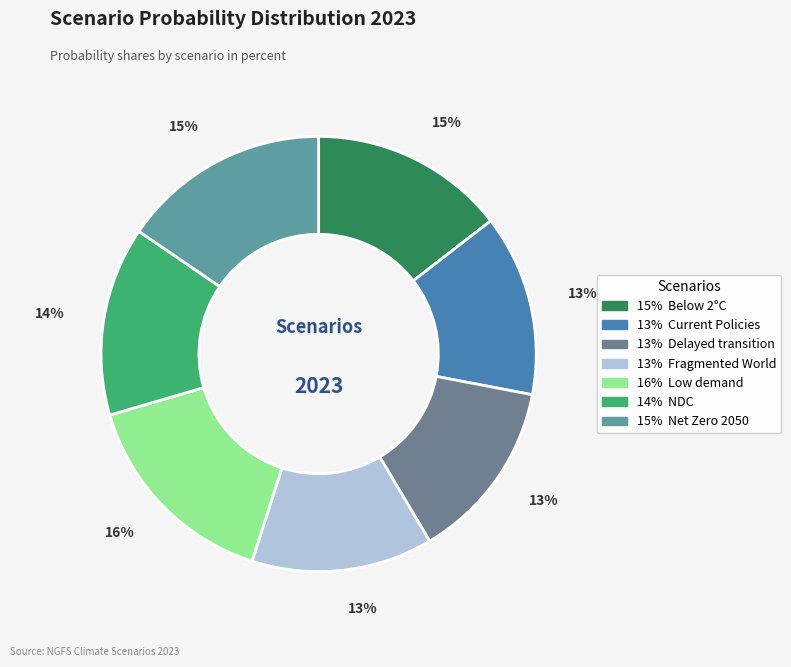

Which category has the biggest portion of the pie?

Low demand